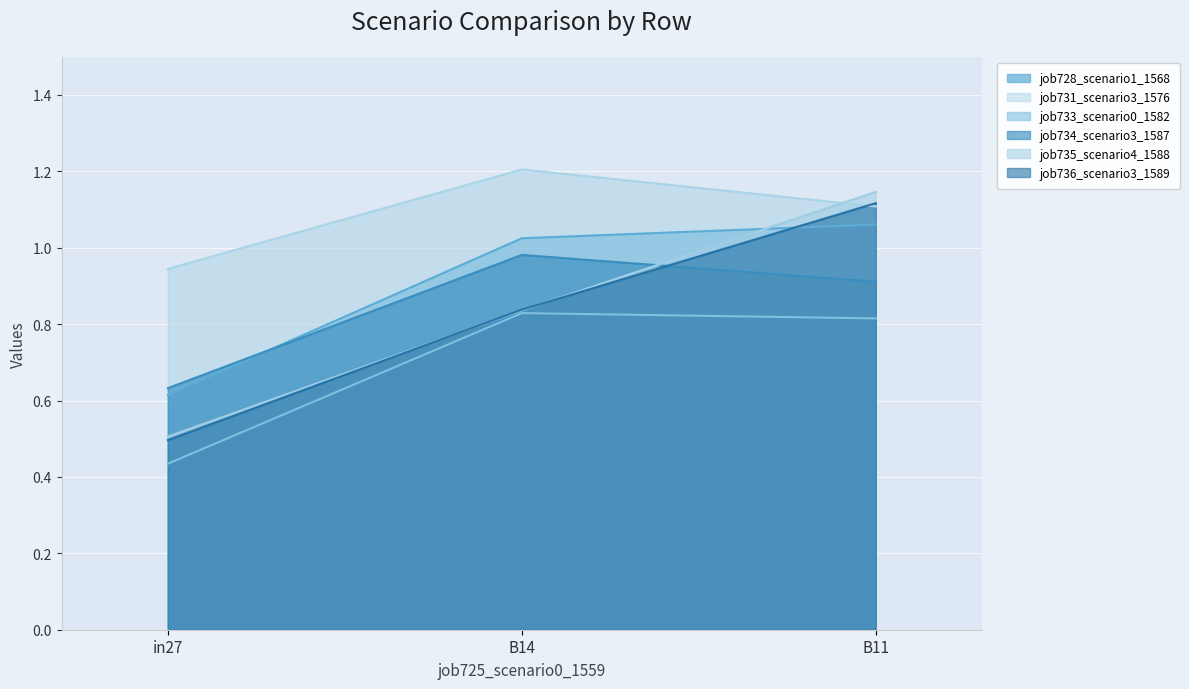

Which category has the lowest value in the job735_scenario4_1588 series?

in27